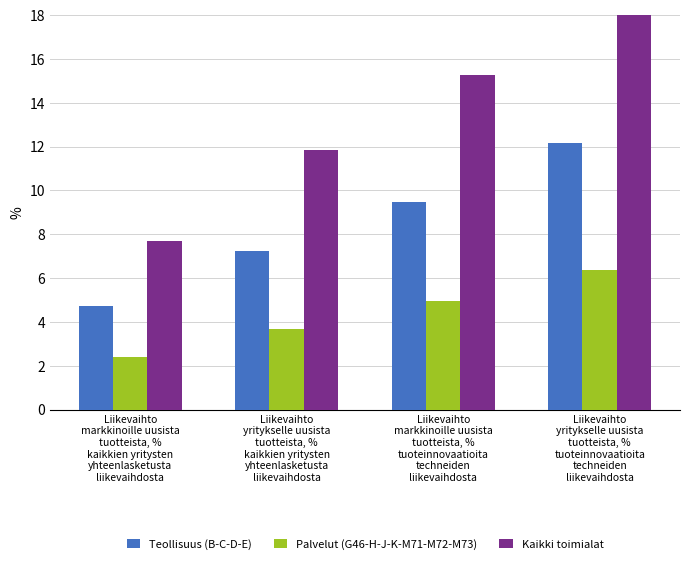

The value of Palvelut (G46-H-J-K-M71-M72-M73) at Liikevaihto
yritykselle uusista
tuotteista, %
kaikkien yritysten
yhteenlasketusta
liikevaihdosta is 4.9. True or false?

False